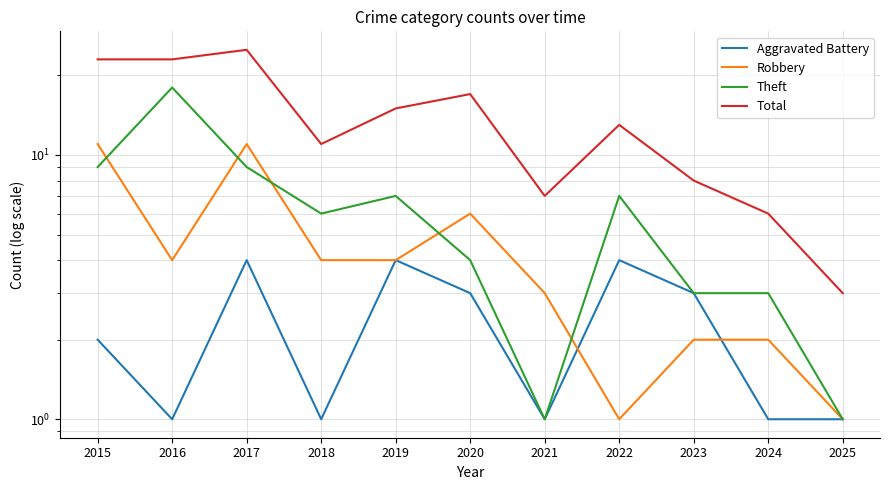

What is the value of the Aggravated Battery point at the 6th from the left?

3